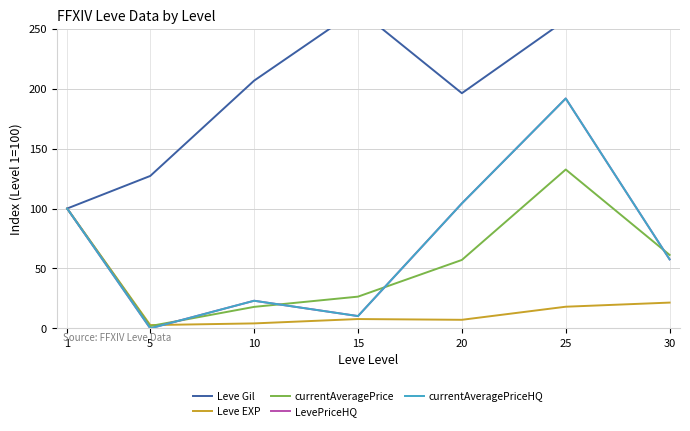

Where is the first local maximum for currentAveragePriceHQ?

10